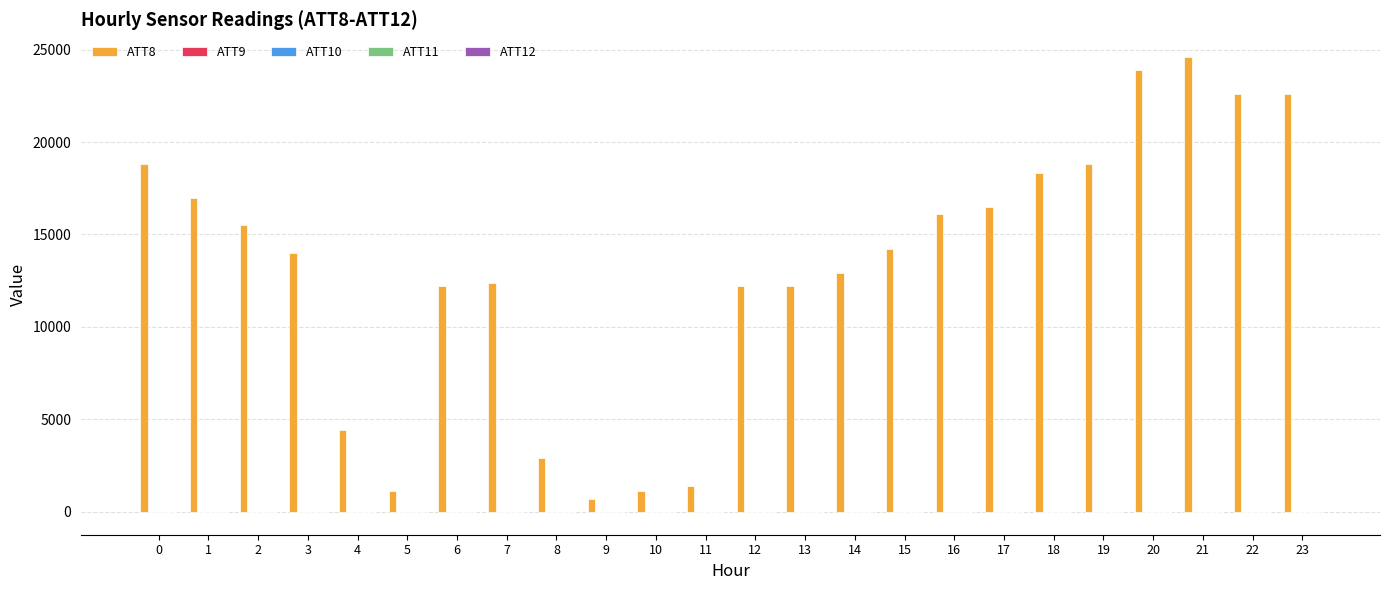

Are the bars horizontal?

No